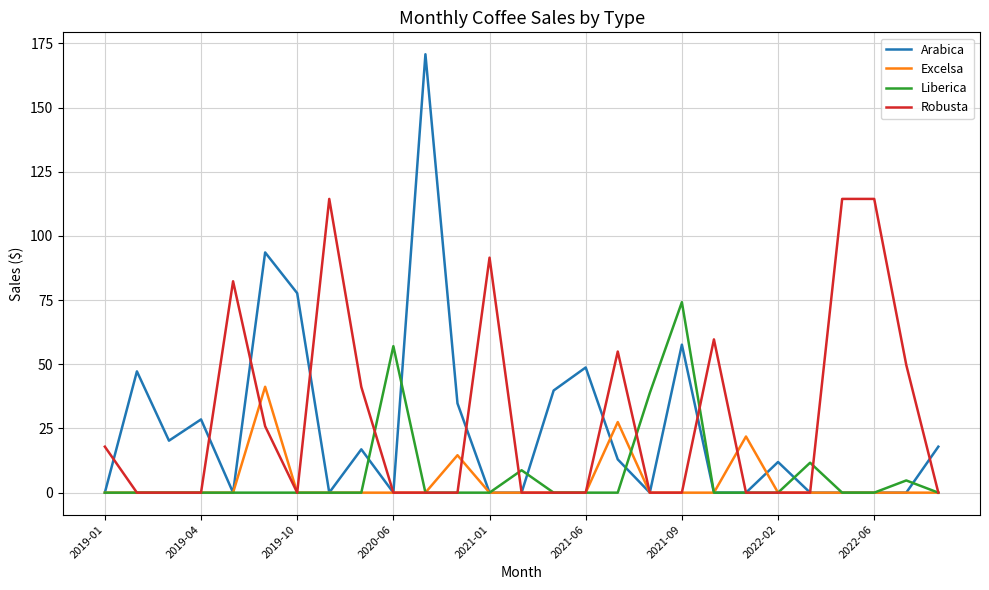

What is the greatest value displayed?

170.8